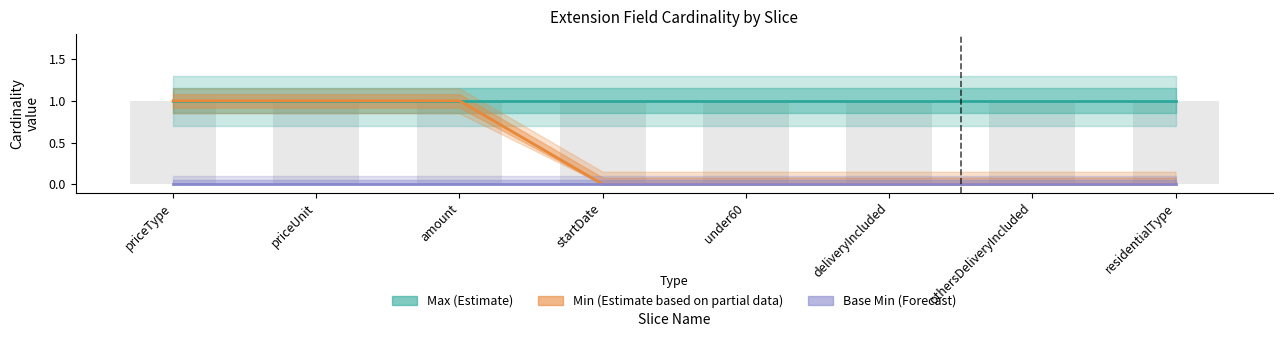

Reading left to right, list all the values displayed in this chart.

Max (Estimate): 1	1	1	1	1	1	1	1
Min (Partial data): 1	1	1	0	0	0	0	0
Base Min (Forecast): 0	0	0	0	0	0	0	0